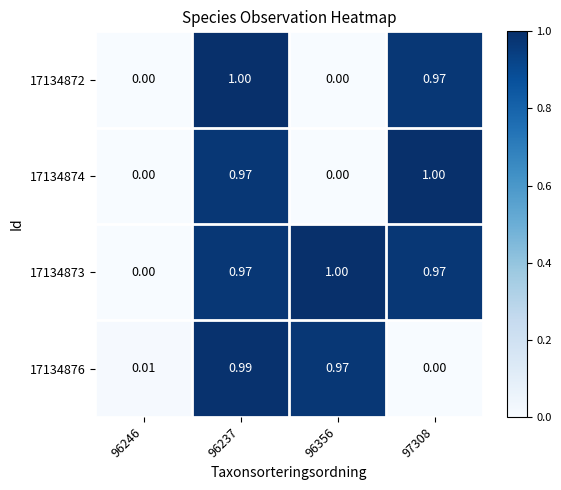

Is the value of 17134873 at 96356 greater than the value of 17134876 at 97308?

Yes